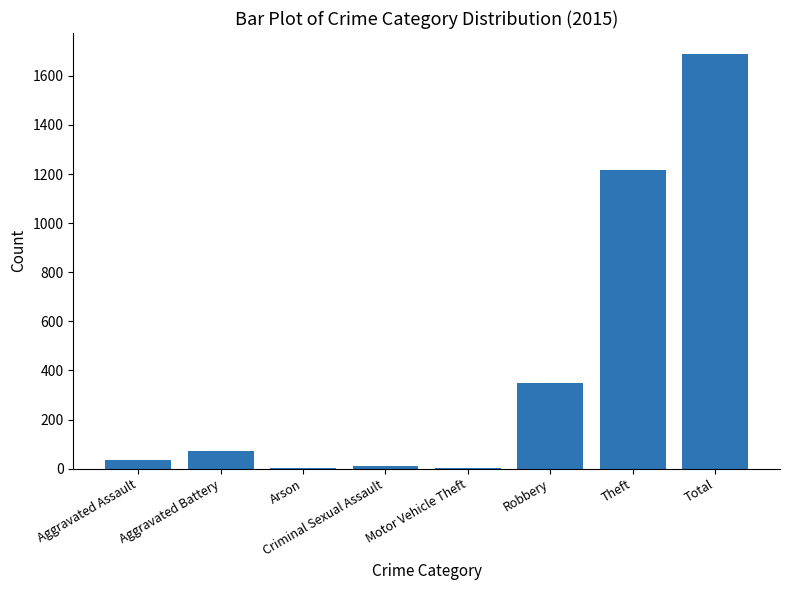

What value does the data have at Total, to the nearest 100?

1700